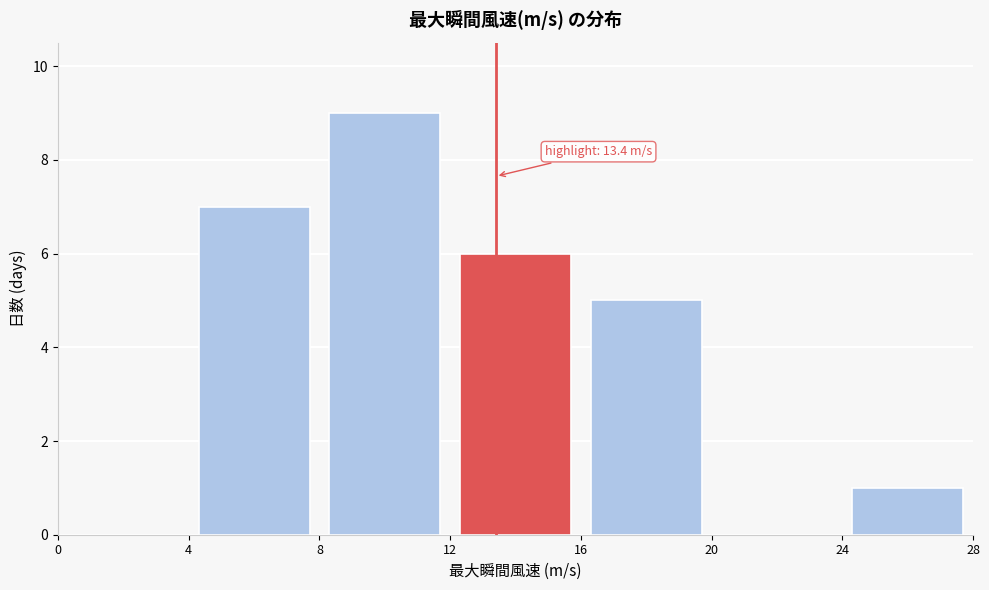

Over which range of the x-axis is the bar tallest?

8 to 12